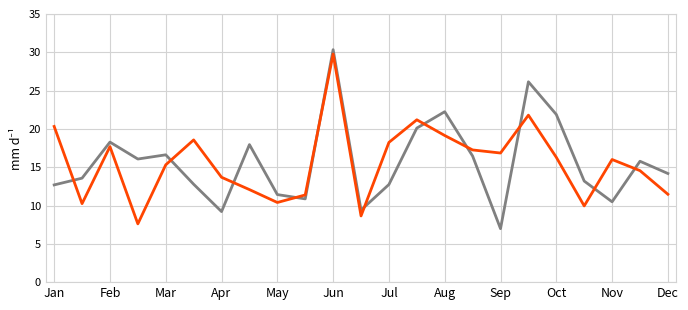

What is the minimum value shown in the chart?

7.0